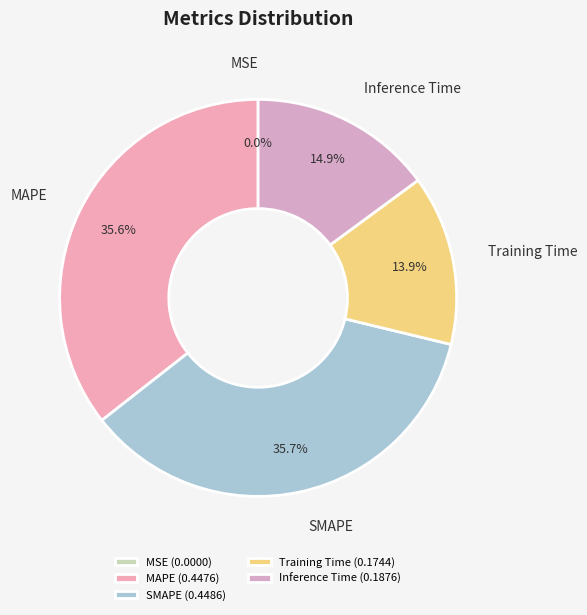

To the nearest percent, what is the average slice percentage?

20%